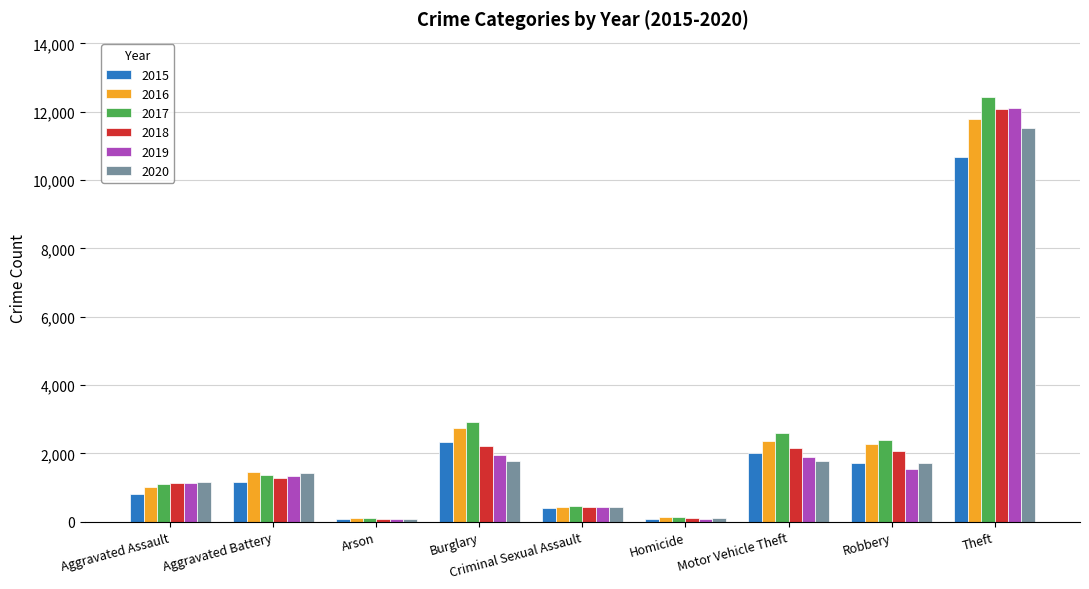

Between Aggravated Battery and Criminal Sexual Assault, which series saw the biggest shift?

2016